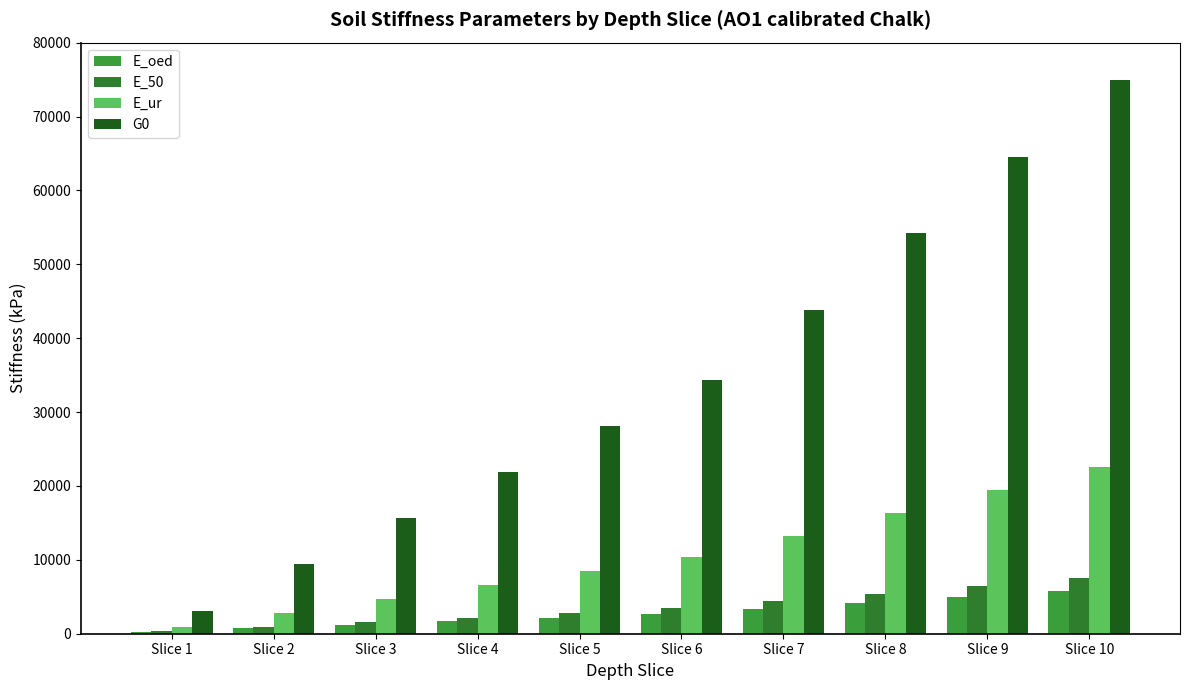

What is the sum of all G0 values?

350010